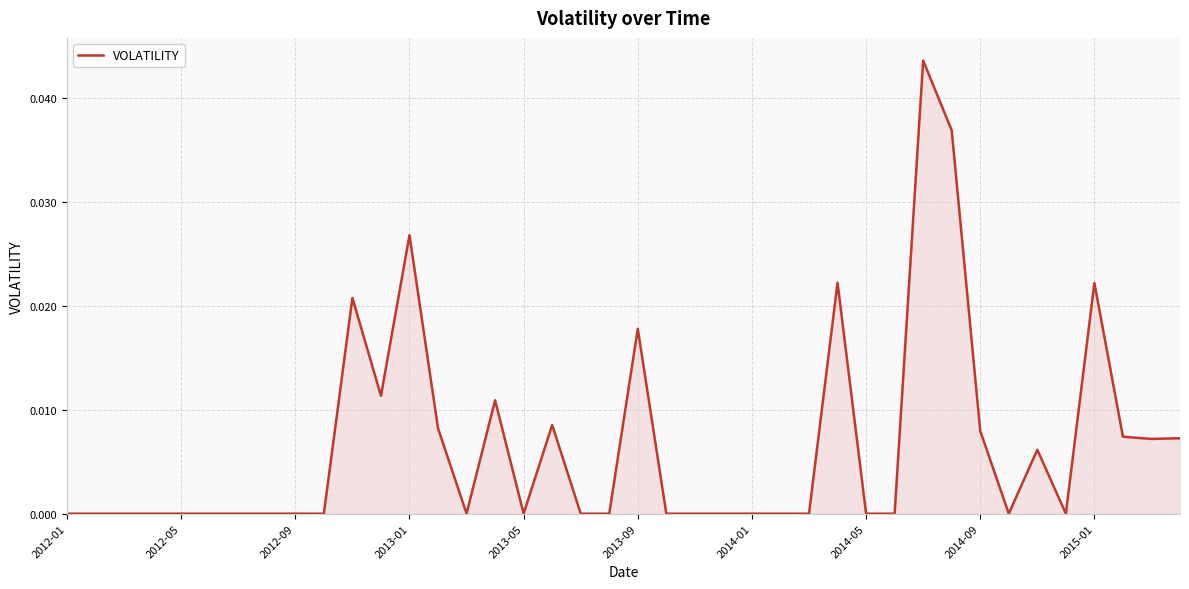

Is this an area chart (filled region under the line)?

Yes